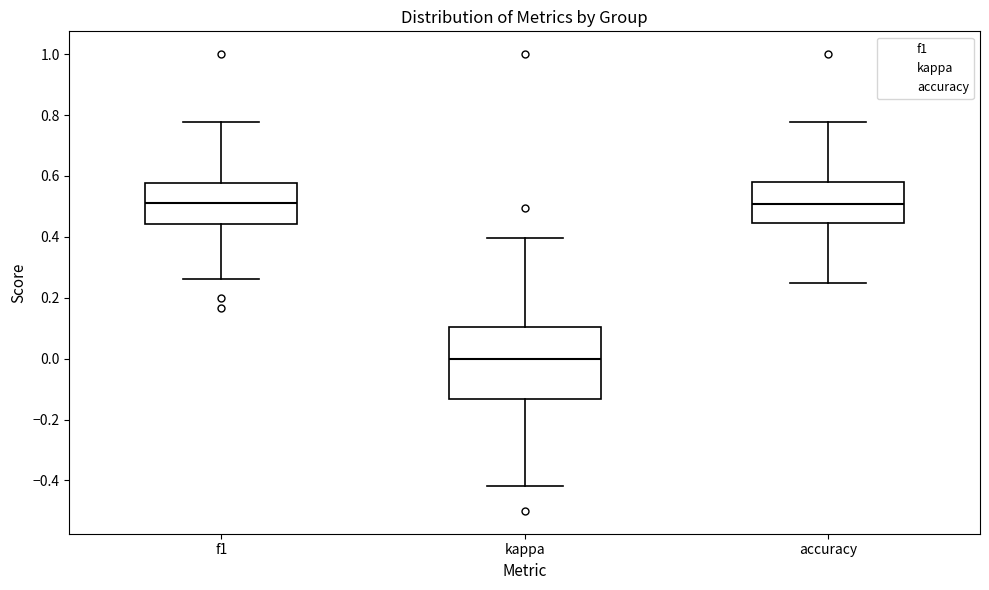

Which box is the tallest, from its lower edge to its upper edge?

kappa